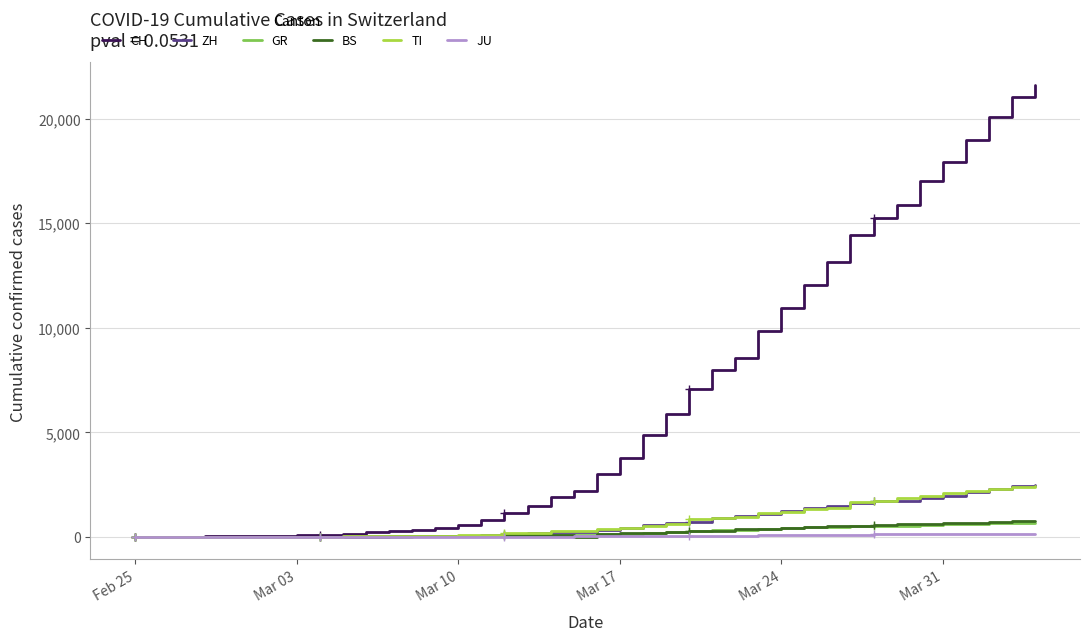

At which category does the chart reach its minimum across all series?

Feb 25